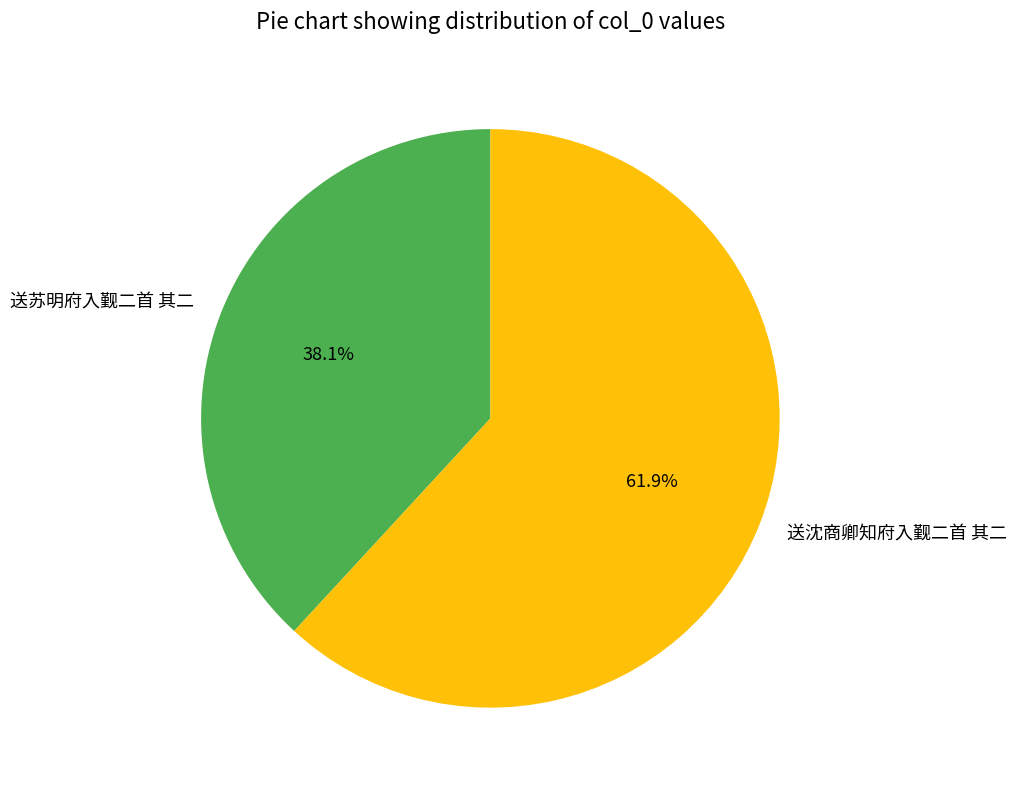

Which slice is the smallest?

送苏明府入觐二首 其二